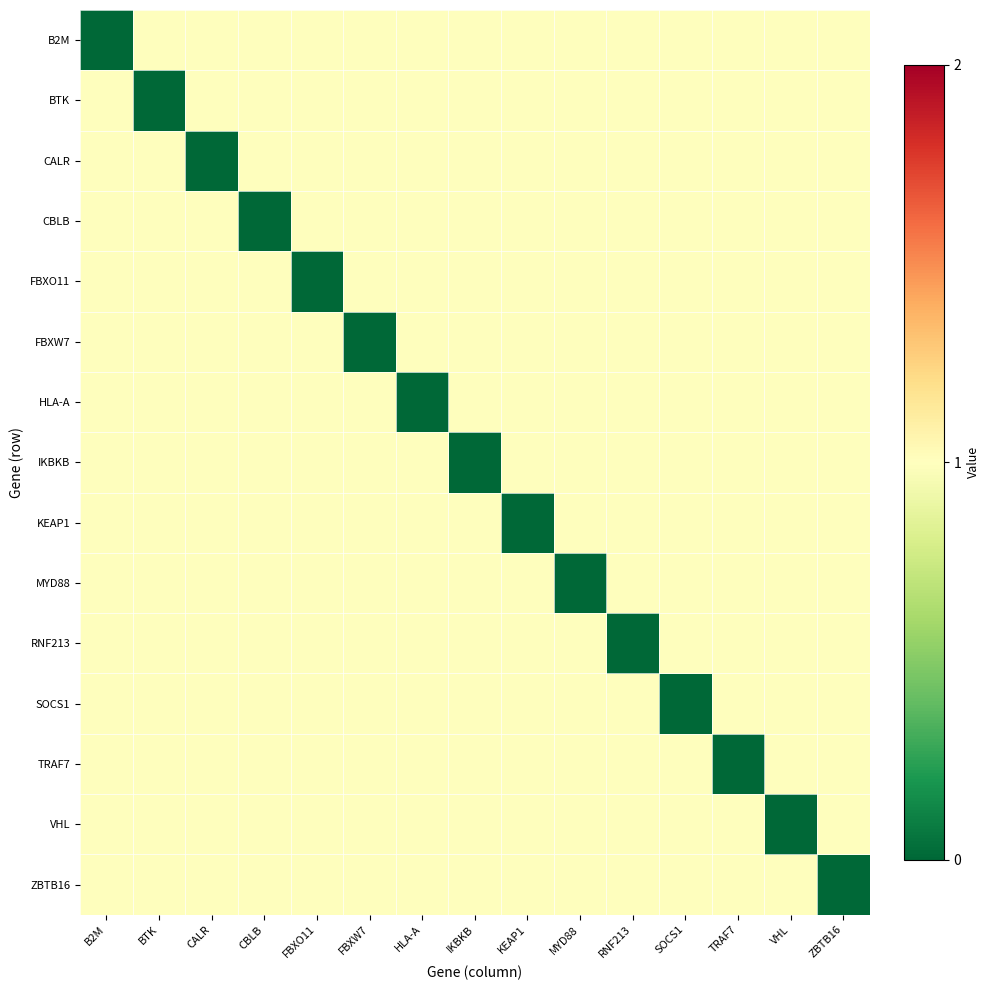

Rank the series at BTK from lowest to highest value.

BTK, B2M, CALR, CBLB, FBXO11, FBXW7, HLA-A, IKBKB, KEAP1, MYD88, RNF213, SOCS1, TRAF7, VHL, ZBTB16